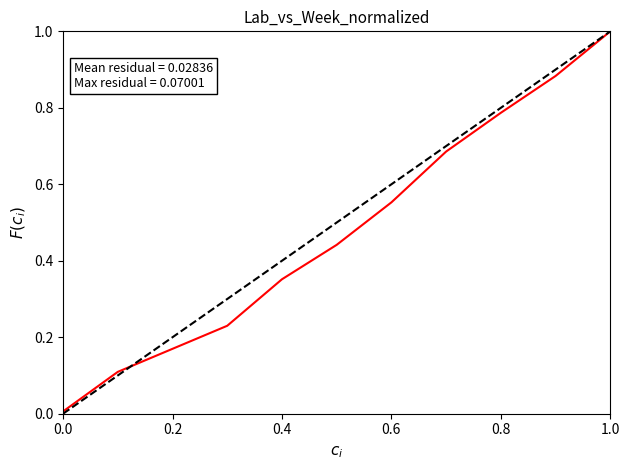

What is the difference between the maximum and second lowest values?

0.9